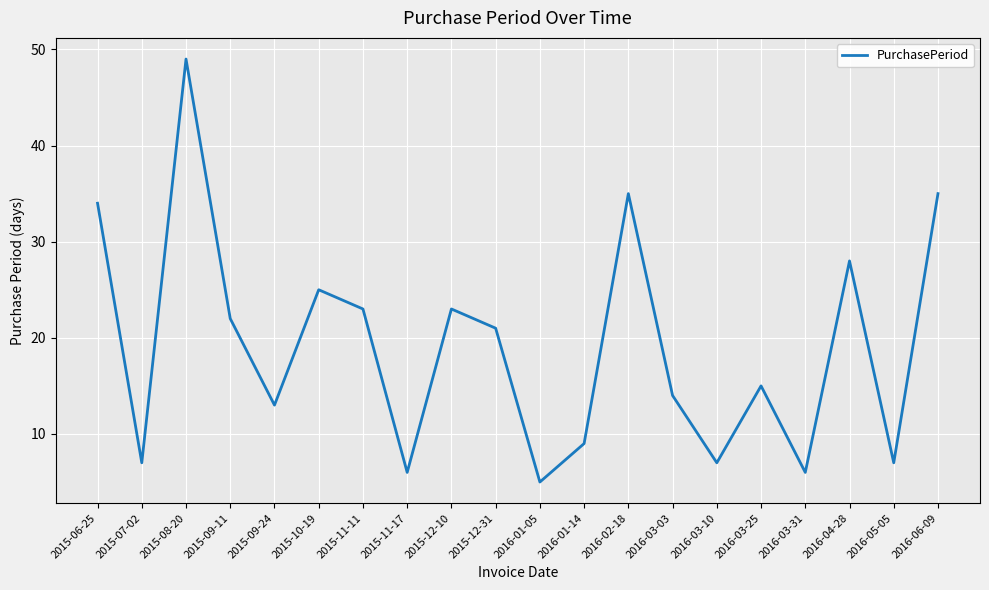

What is the sum of the values at 2015-11-17 and 2015-06-25?

40